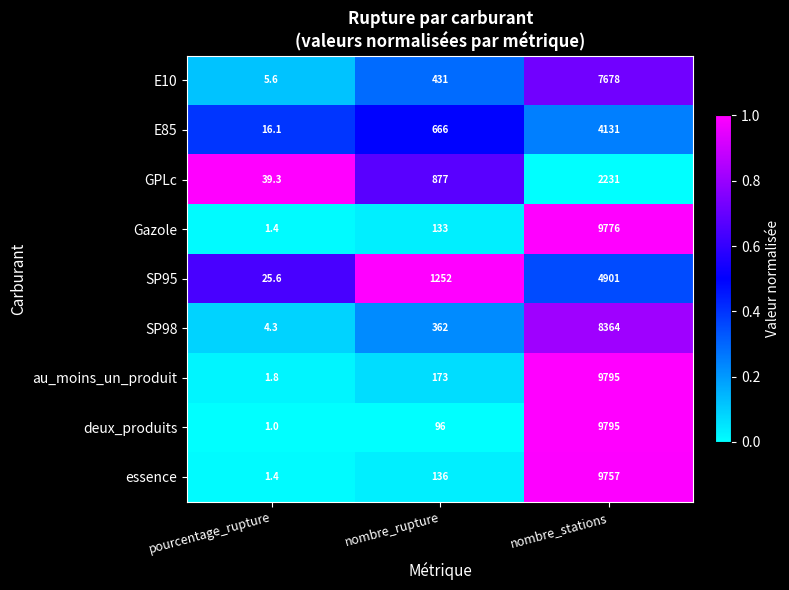

Is it true that E10 equals 1872.3 at nombre_stations?

False